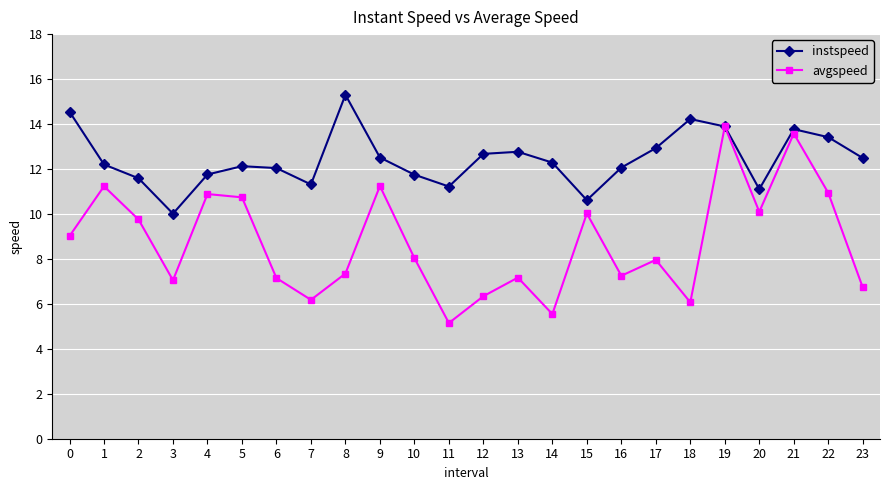

The value of instspeed at 0 is 9.7. True or false?

False